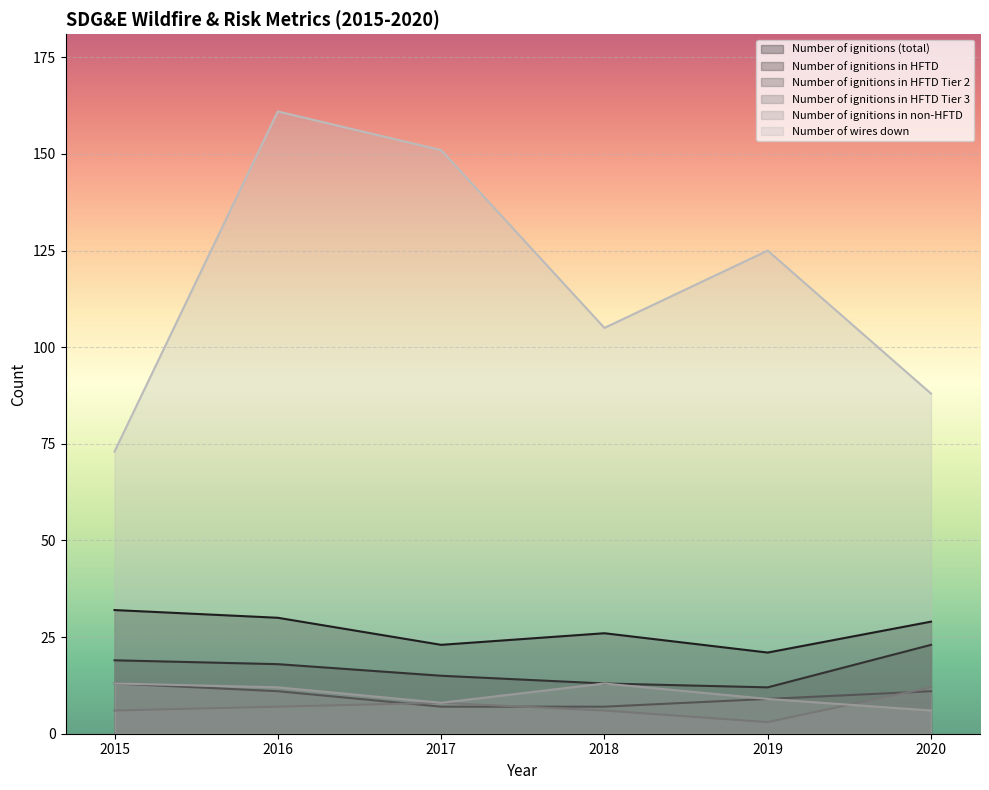

Between 2015 and 2020, which is larger?

2015